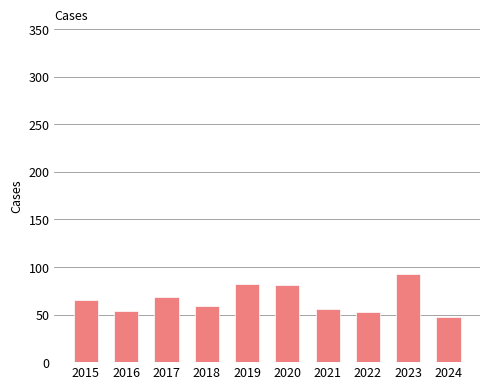

What is the change in value from 2018 to 2020?

+22